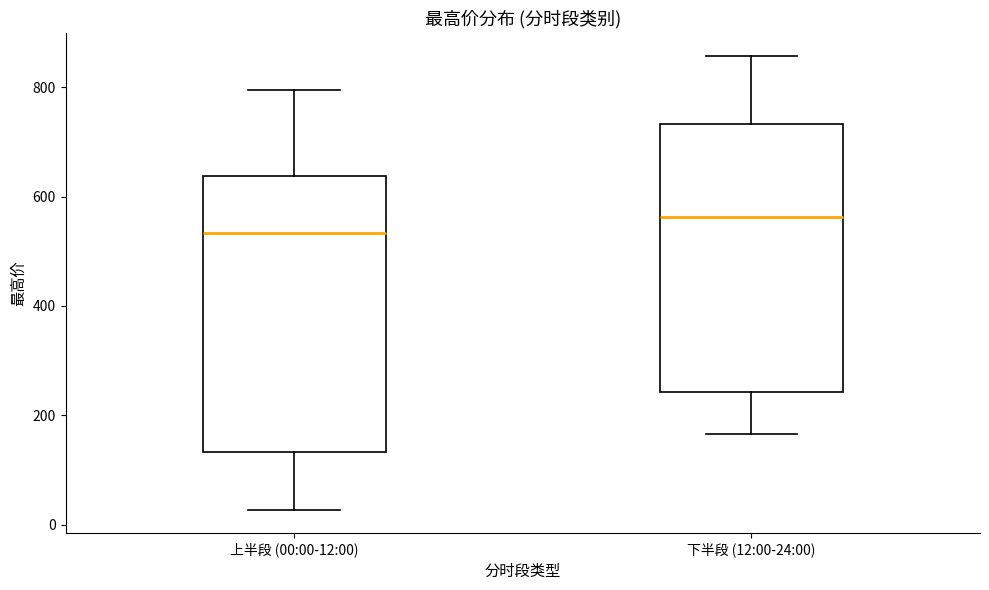

Where is the lower edge of the box for 上半段 (00:00-12:00) on the y-axis? The values are not printed on the chart, so give them approximately, as read against the axis.

140